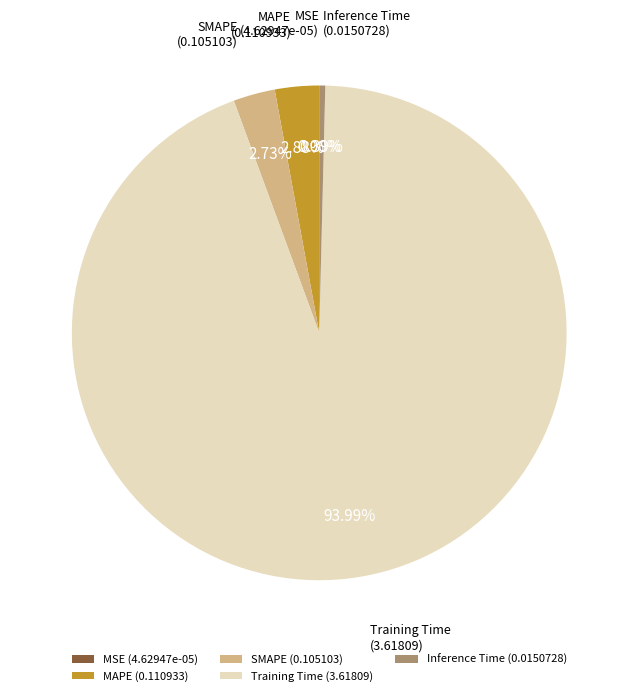

Is it true that SMAPE is 3% of the pie?

True